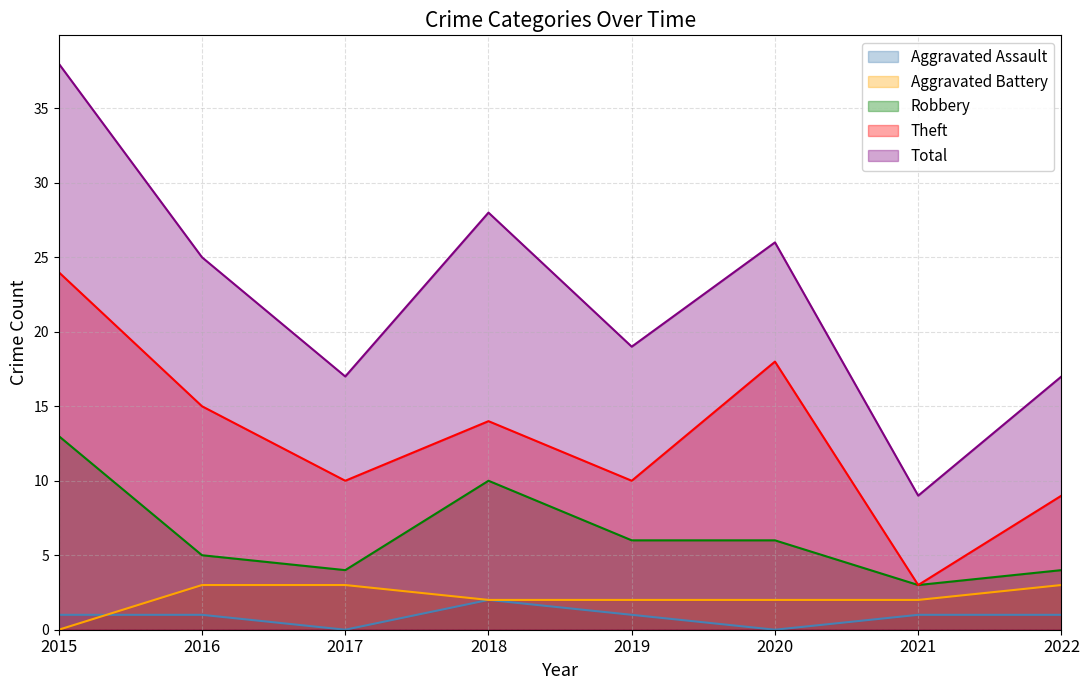

At which label is Robbery closest to 8?

2018